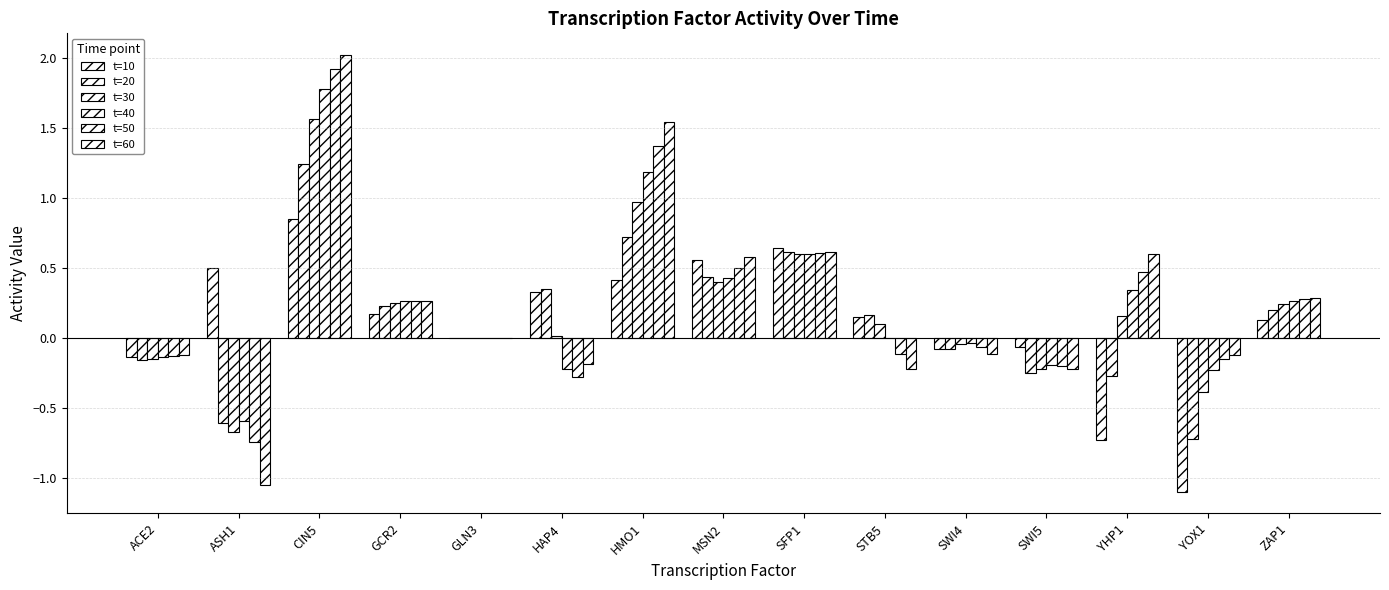

What is the difference between the maximum and minimum values in the t=10 series?

1.9